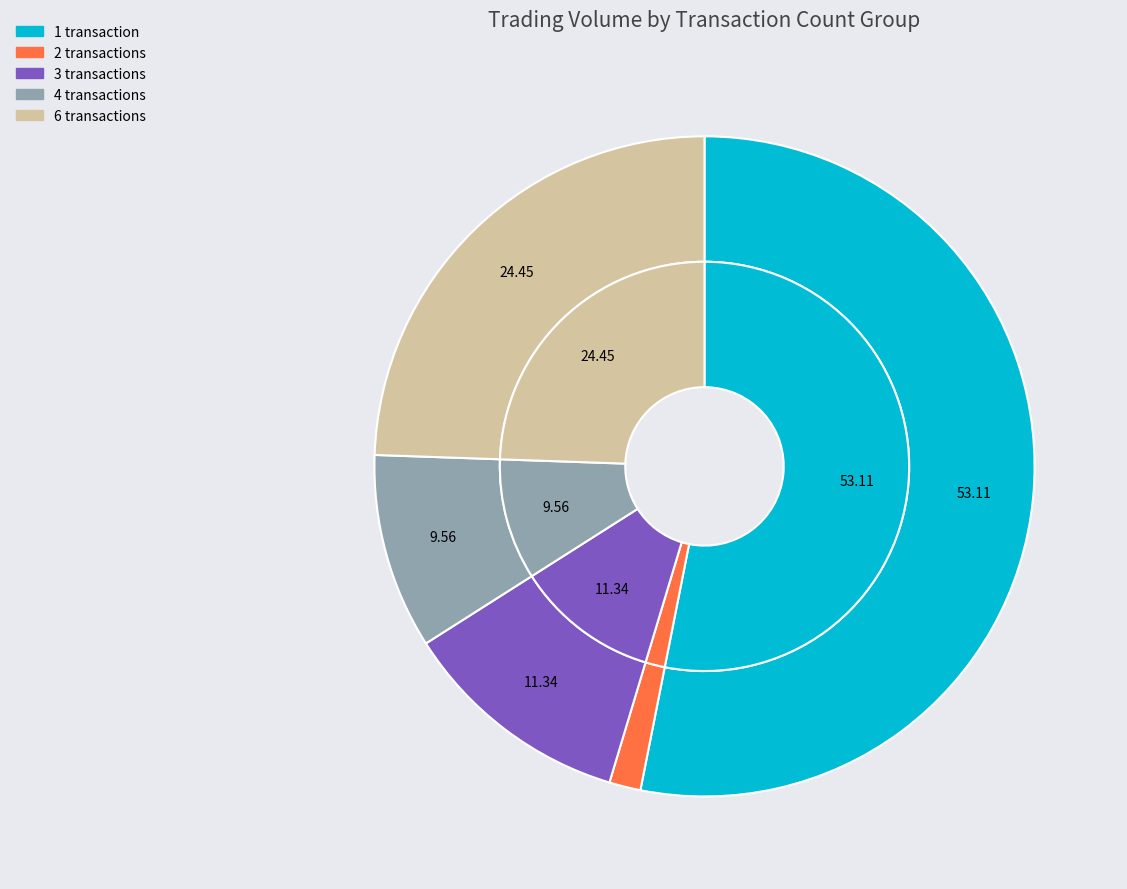

What percentage is NOT represented by 2?

98.5%